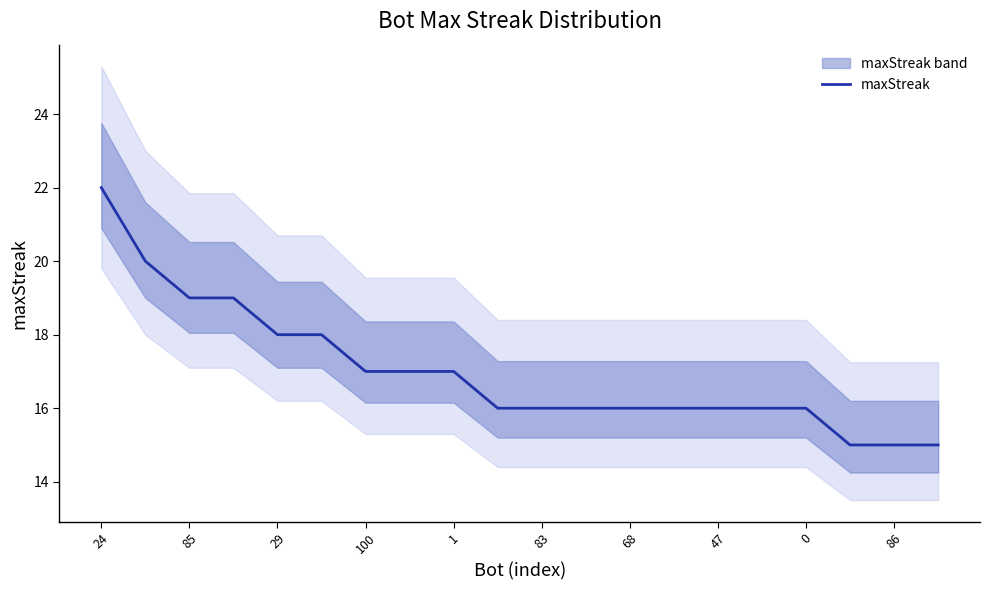

What is the value of the 18th point from the left?

15